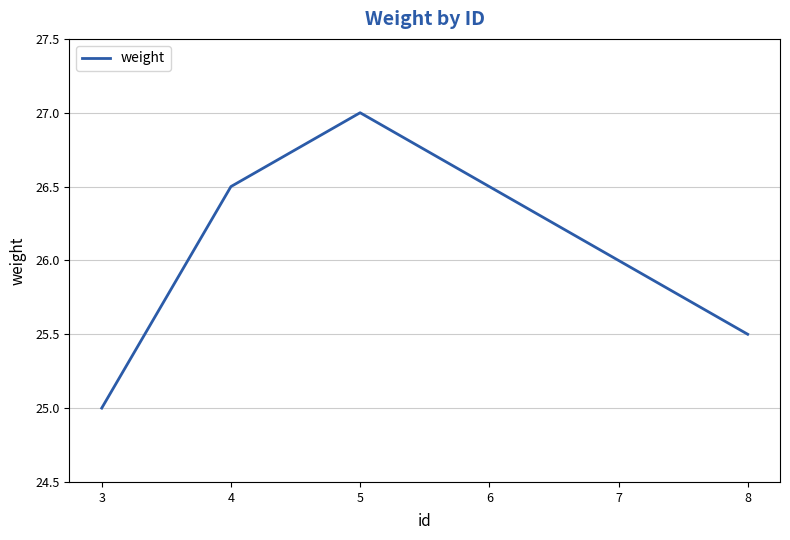

The chart shows a value of 17.8 at 8. True or false?

False